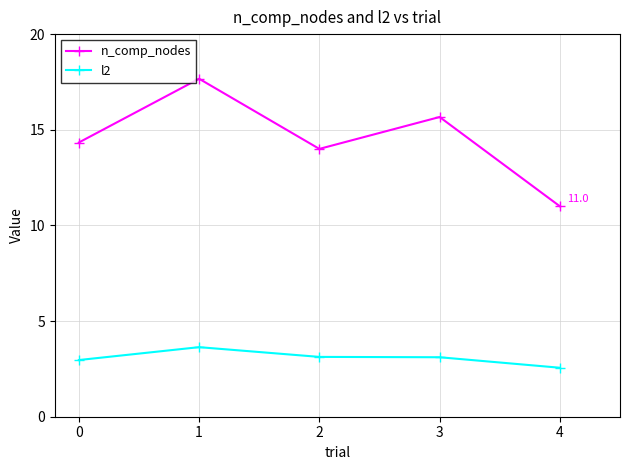

Read the n_comp_nodes value at 0.

14.3